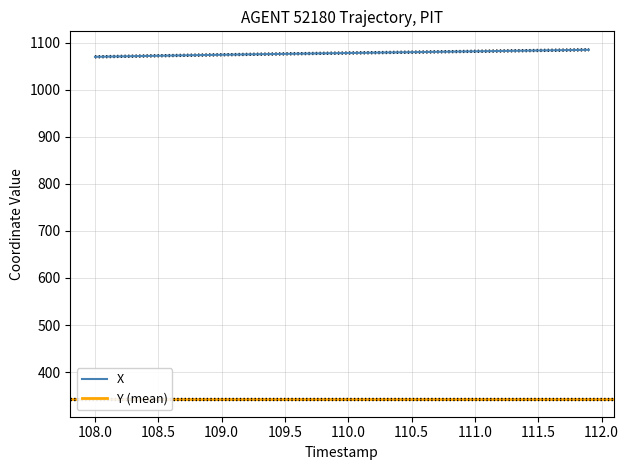

The X series shows 1079.7 at 110.5. True or false?

True